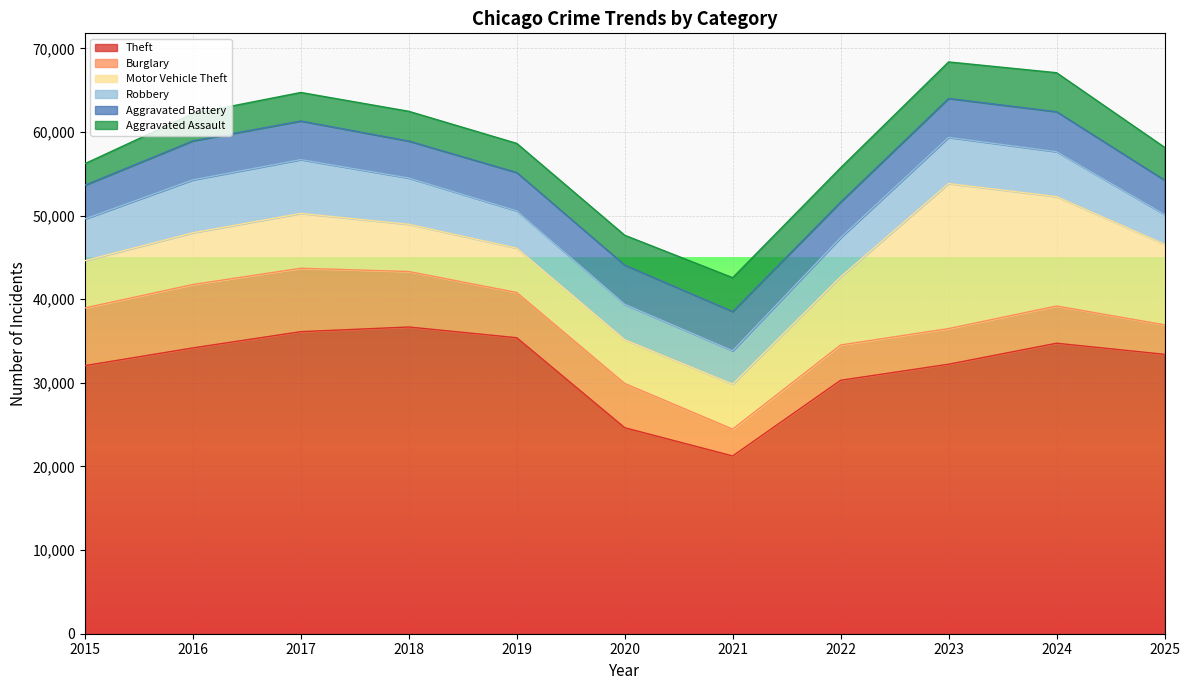

What is the difference between the Aggravated Battery values at 2022 and 2023?

396